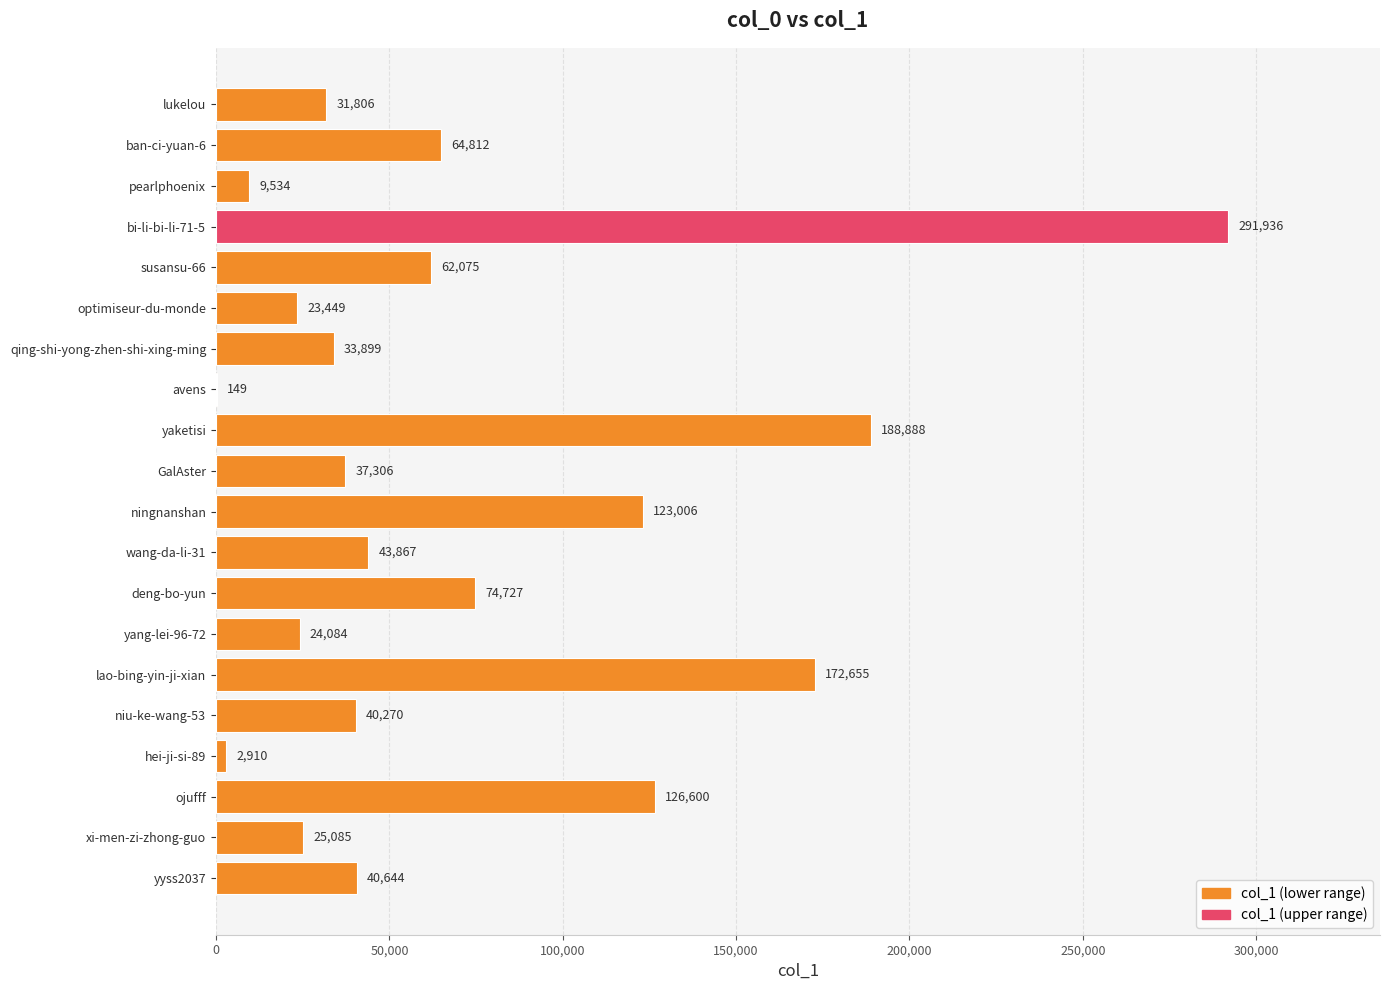

Reading bottom to top, list all the values displayed in this chart.

yyss2037=40644	xi-men-zi-zhong-guo=25085	ojufff=126600	hei-ji-si-89=2910	niu-ke-wang-53=40270	lao-bing-yin-ji-xian=172655	yang-lei-96-72=24084	deng-bo-yun=74727	wang-da-li-31=43867	ningnanshan=123006	GalAster=37306	yaketisi=188888	avens=149	qing-shi-yong-zhen-shi-xing-ming=33899	optimiseur-du-monde=23449	susansu-66=62075	bi-li-bi-li-71-5=291936	pearlphoenix=9534	ban-ci-yuan-6=64812	lukelou=31806